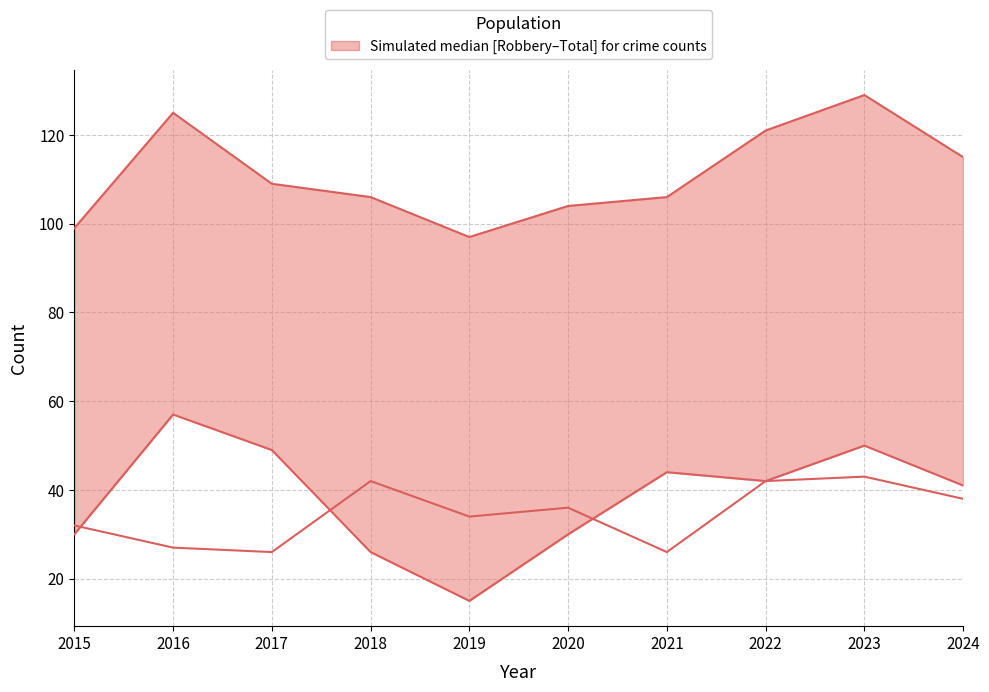

Reading right to left, transcribe all the data shown in this chart.

Total: 115	129	121	106	104	97	106	109	125	99
Robbery: 41	50	42	44	30	15	26	49	57	30
Aggravated Assault: 38	43	42	26	36	34	42	26	27	32